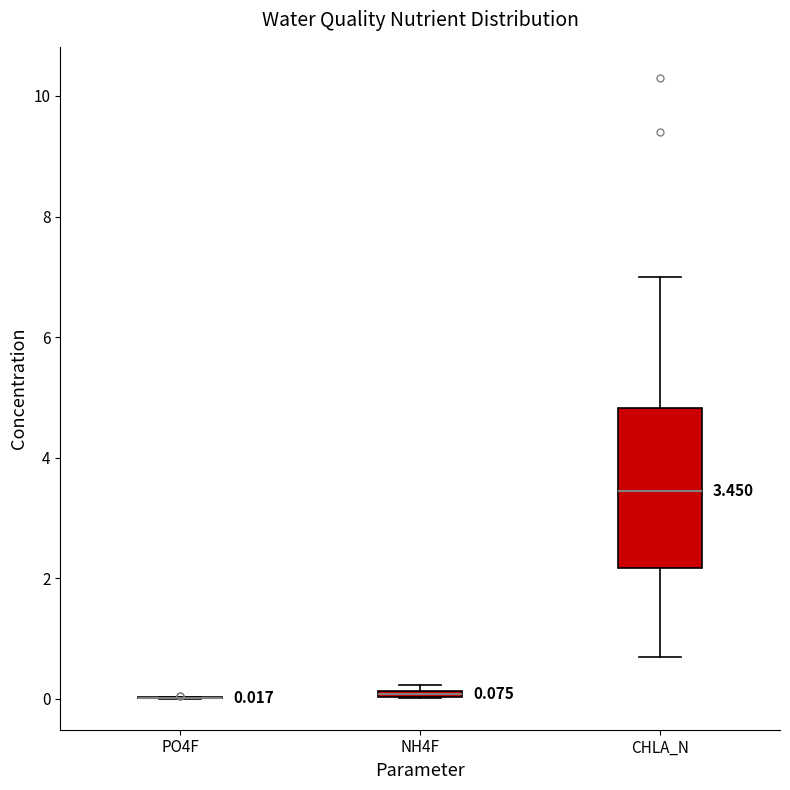

Which box is the tallest, from its lower edge to its upper edge?

CHLA_N